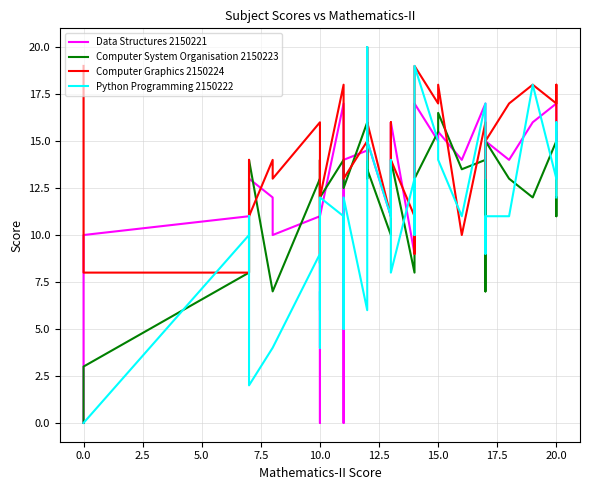

Rank the series by their average value, from lowest to highest.

Python Programming 2150222, Computer System Organisation 2150223, Data Structures 2150221, Computer Graphics 2150224